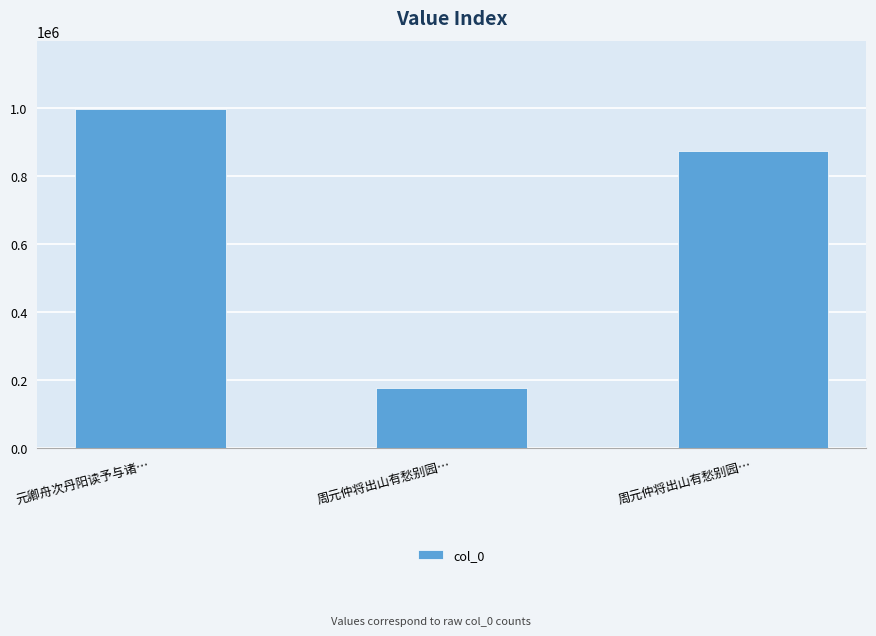

How many categories are shown in the chart?

3